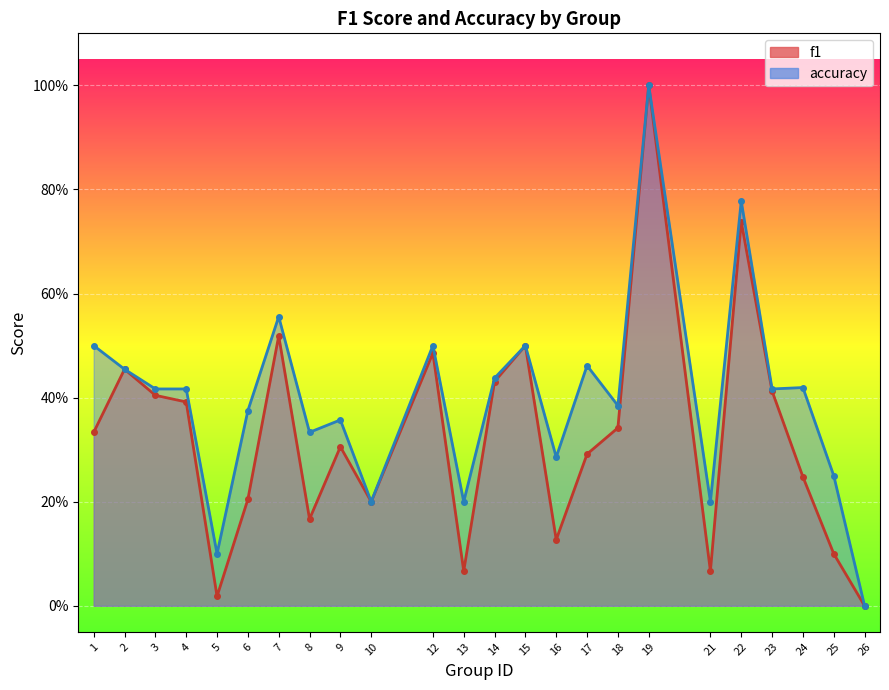

List the labels in order of accuracy value, largest first.

19, 22, 7, 1, 12, 15, 17, 2, 14, 24, 3, 4, 23, 18, 6, 9, 8, 16, 25, 10, 13, 21, 5, 26